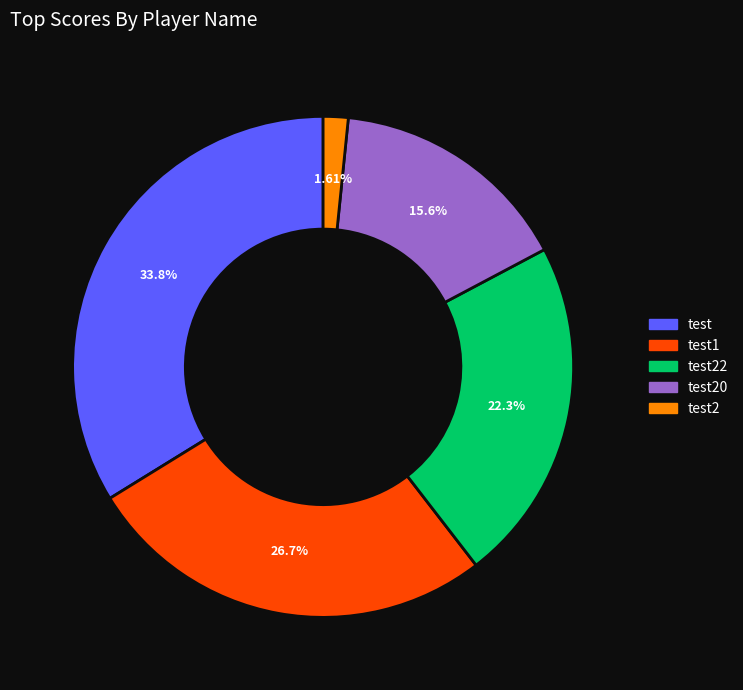

How many segments does this pie chart have?

5